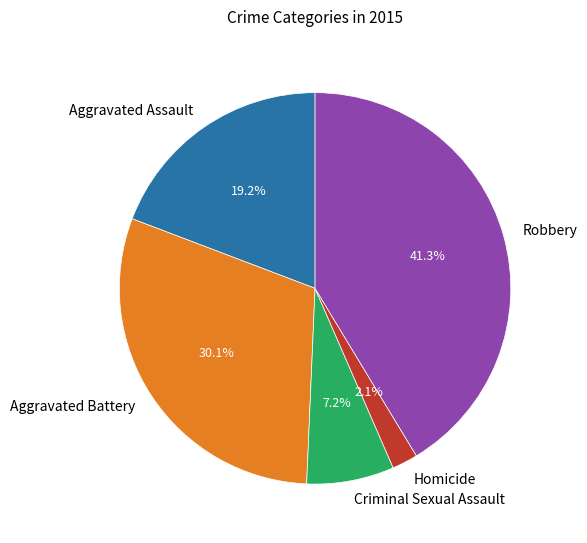

How many segments does this pie chart have?

5